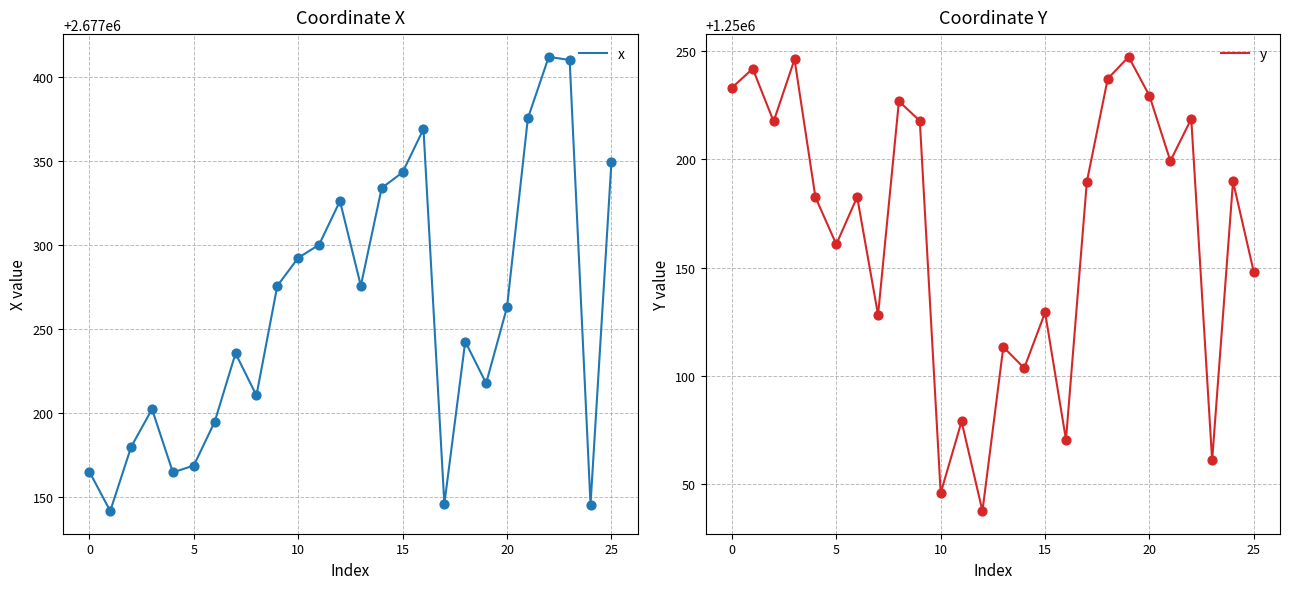

At how many categories does at least one series exceed 2362923?

26